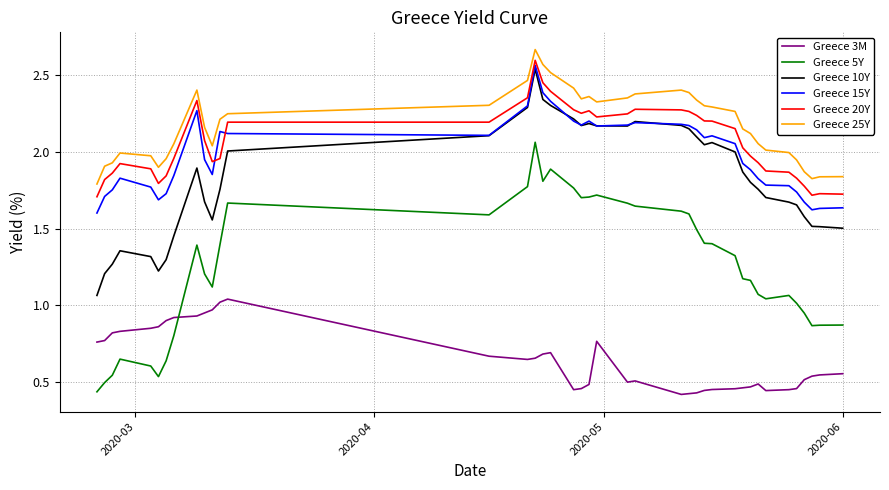

List the series in order of their peak value, lowest first.

Greece 3M, Greece 5Y, Greece 10Y, Greece 15Y, Greece 20Y, Greece 25Y